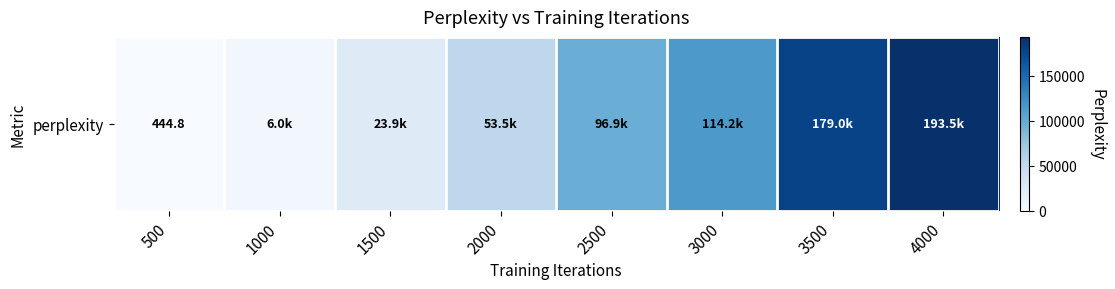

List the labels in order of value, largest first.

4000, 3500, 3000, 2500, 2000, 1500, 1000, 500